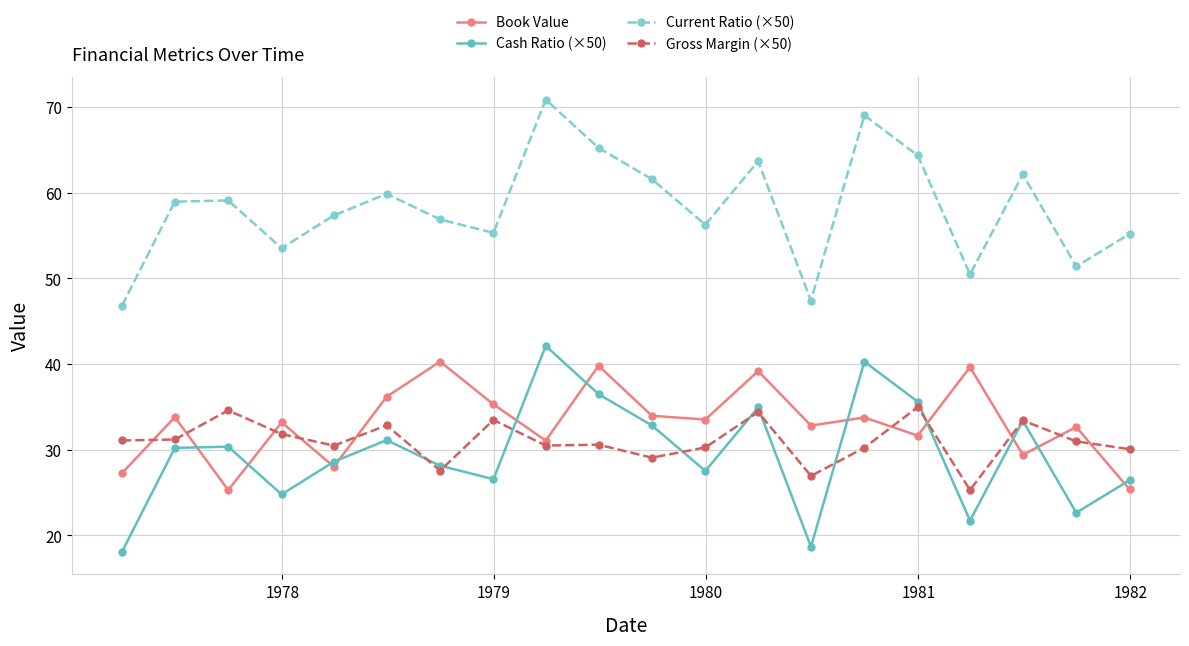

What is the lowest value of the Gross Margin (×50) series?

25.3